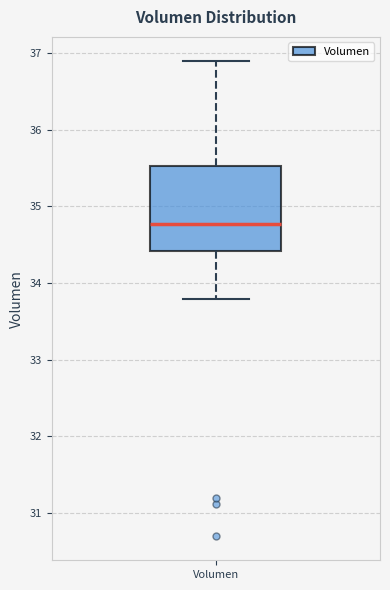

Read this box plot against the y-axis: the position of the median line, the range covered by the box, and the ends of both whiskers. The values are not printed on the chart, so give them approximately, as read against the axis.

median 34.8, box 34.4 to 35.5, whiskers 33.8 to 36.9